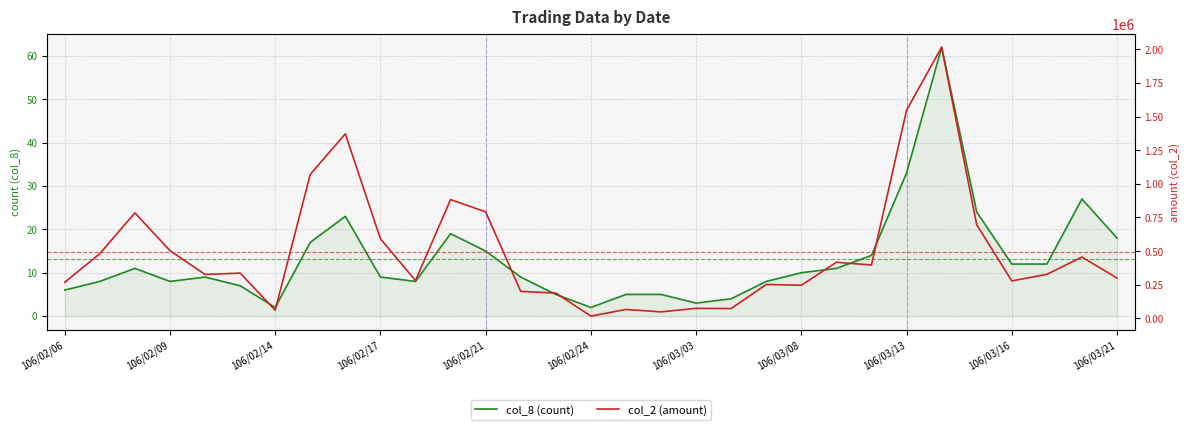

Is it true that col_8 (count) equals 8 at 14?

False